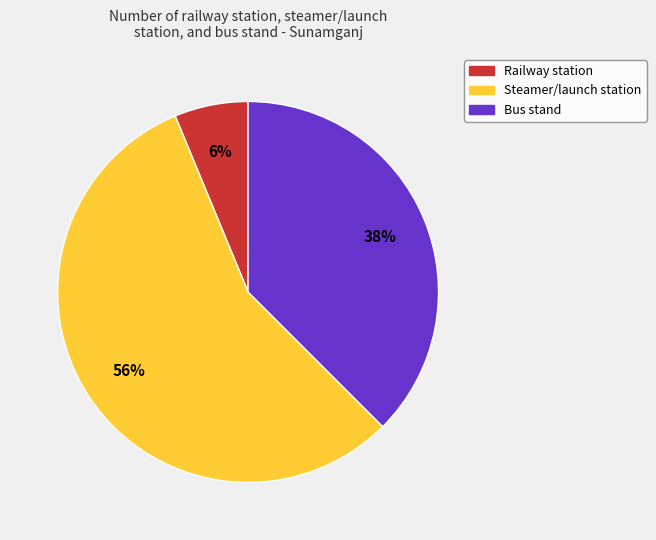

Does Steamer/launch station represent more than half of the total?

Yes